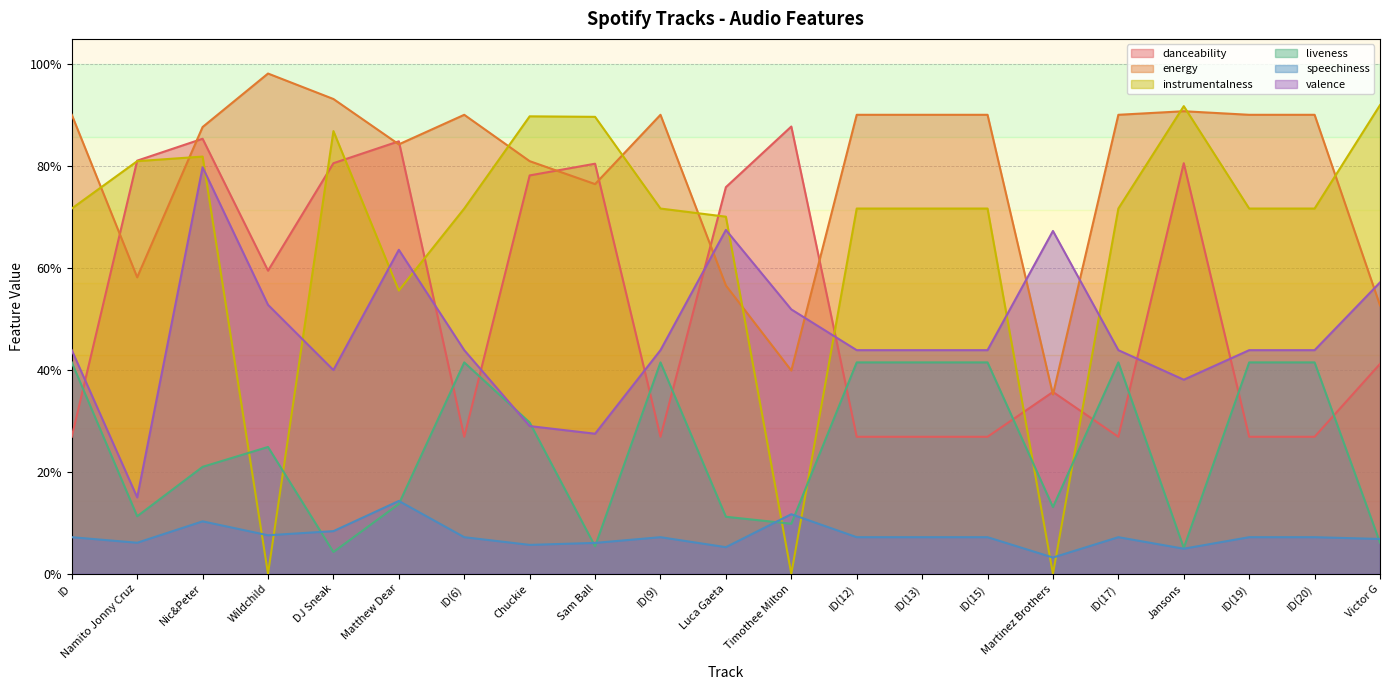

Between ID(19) and ID(15), which is larger?

ID(19)